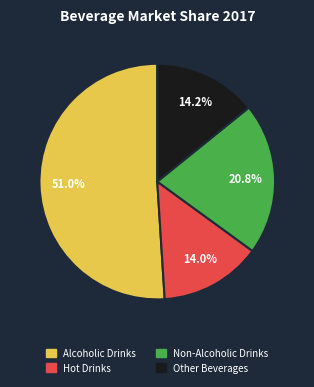

True or false: Other Beverages accounts for 27% of the total.

False